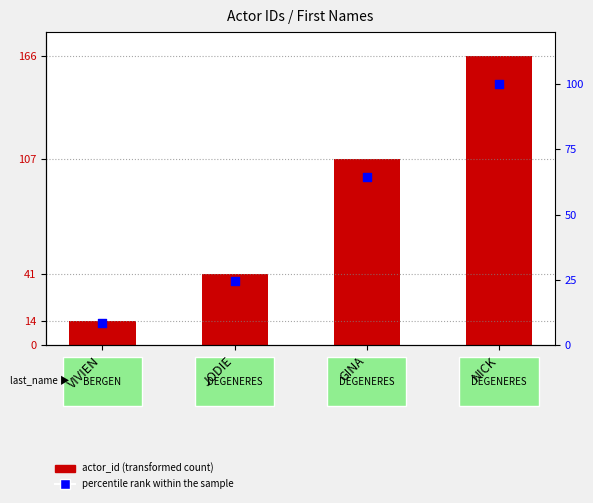

Which series reaches the maximum Y coordinate?

actor_id